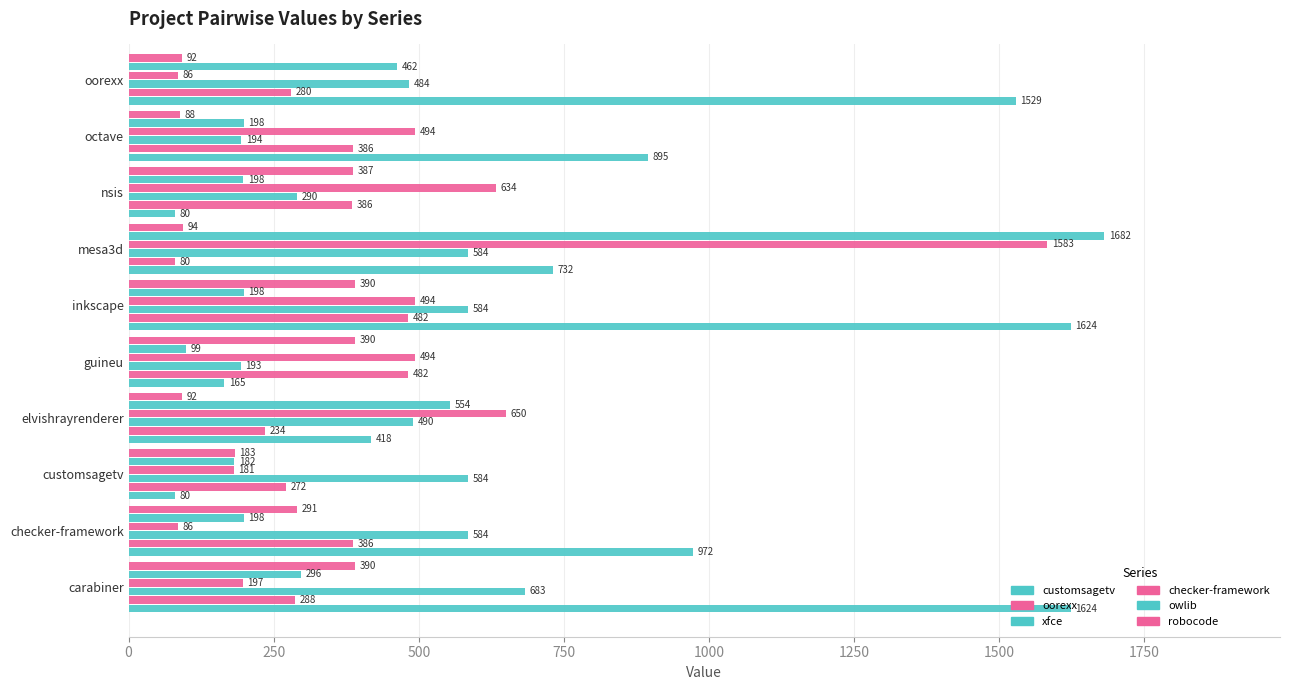

The value of owlib.csv at oorexx is 183.3. True or false?

False